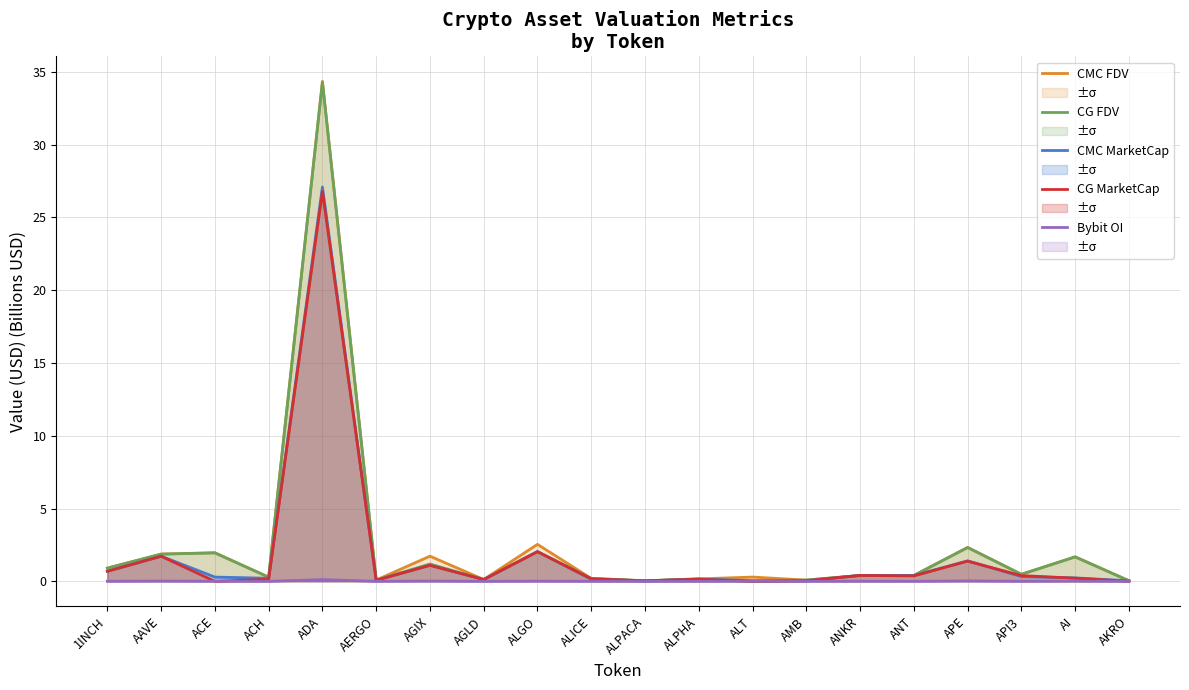

List the labels in order of Bybit OI value, smallest first.

ALPACA, AERGO, AMB, AGLD, ACH, AKRO, ALPHA, ANT, ALICE, API3, ACE, ANKR, 1INCH, AI, ALT, ALGO, AAVE, AGIX, APE, ADA